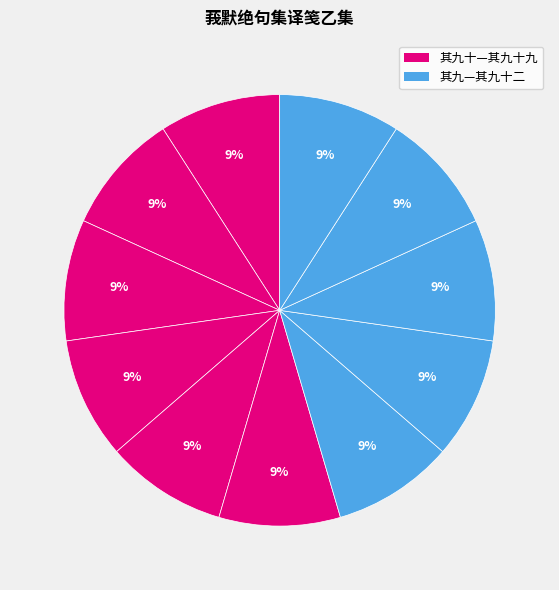

Count the number of slices in the pie.

11